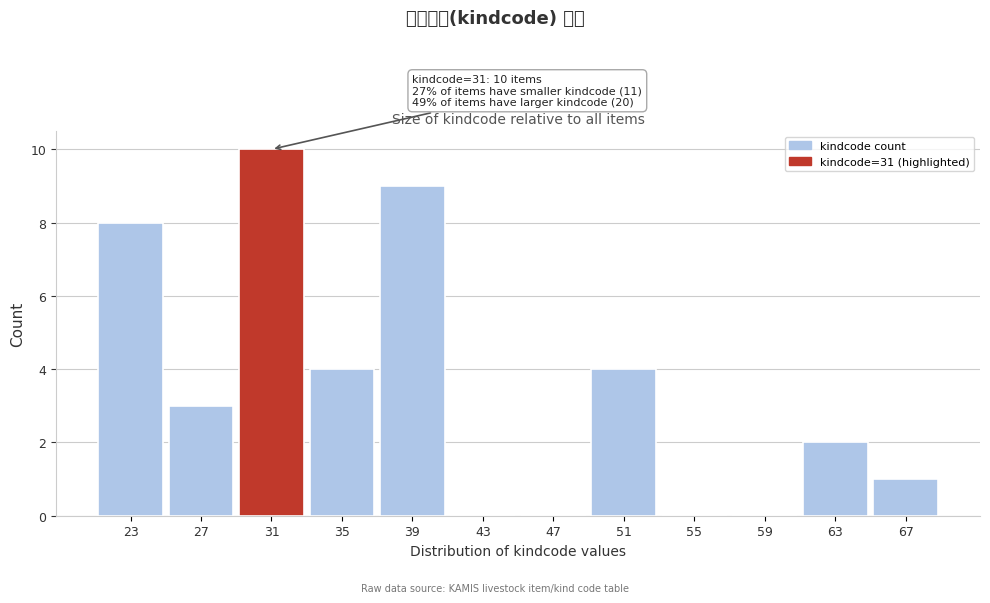

Which range on the x-axis has the tallest bar?

29 to 33